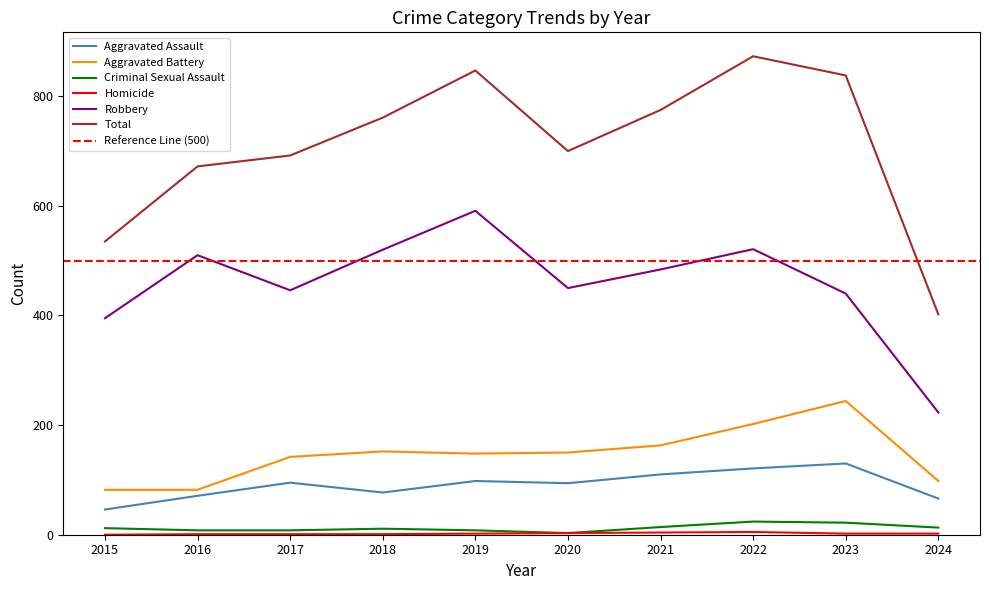

How many lines are shown in the chart?

6